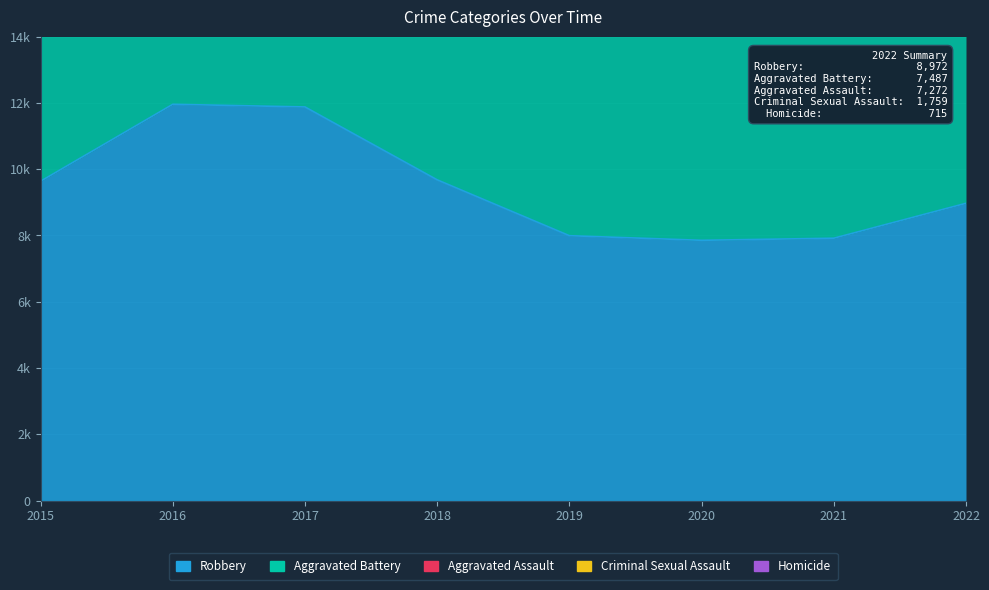

What is the average value of the Robbery series?

9487